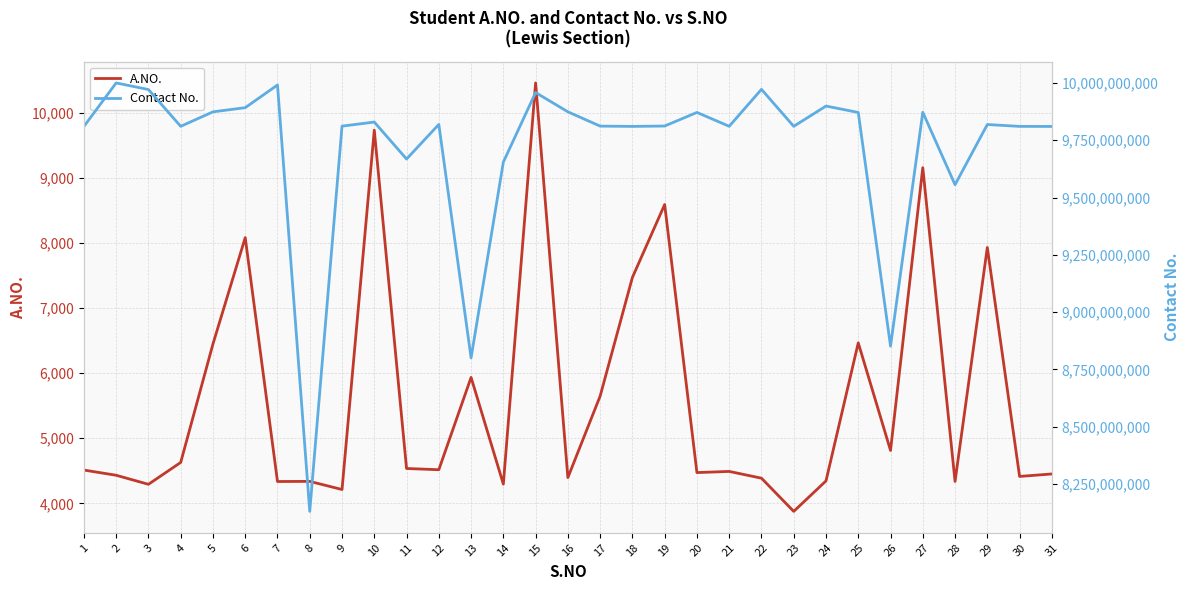

What is the smallest value displayed?

3876